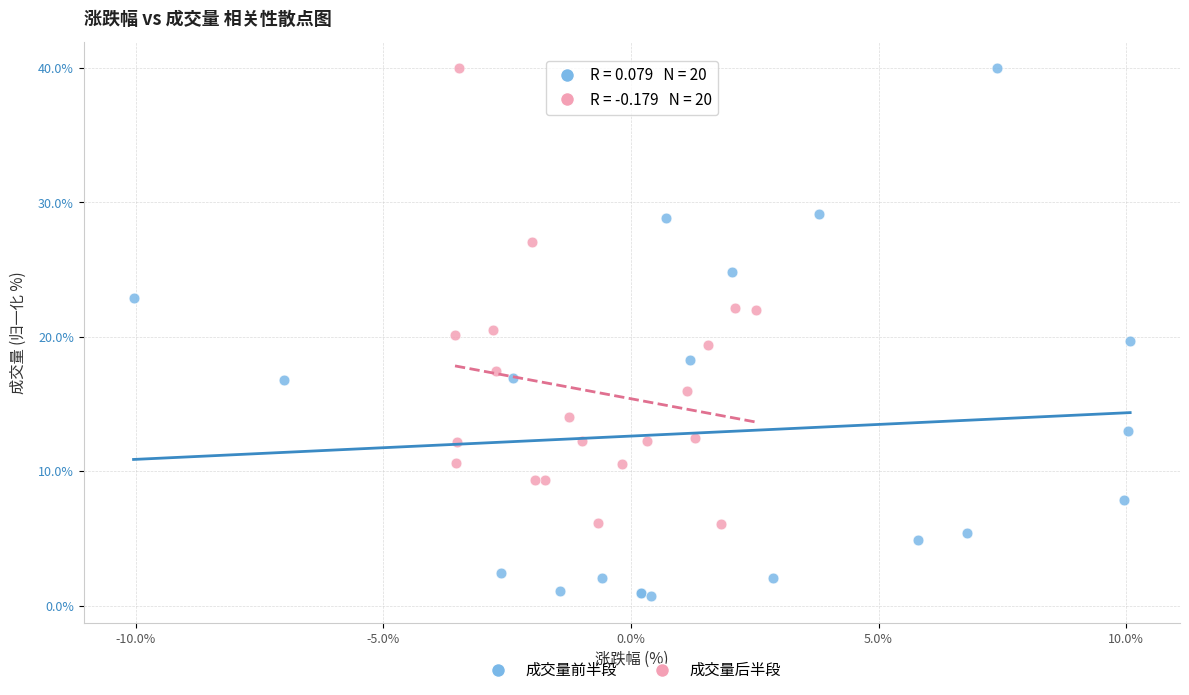

What are all the series names shown in the legend?

成交量前半段, 成交量后半段